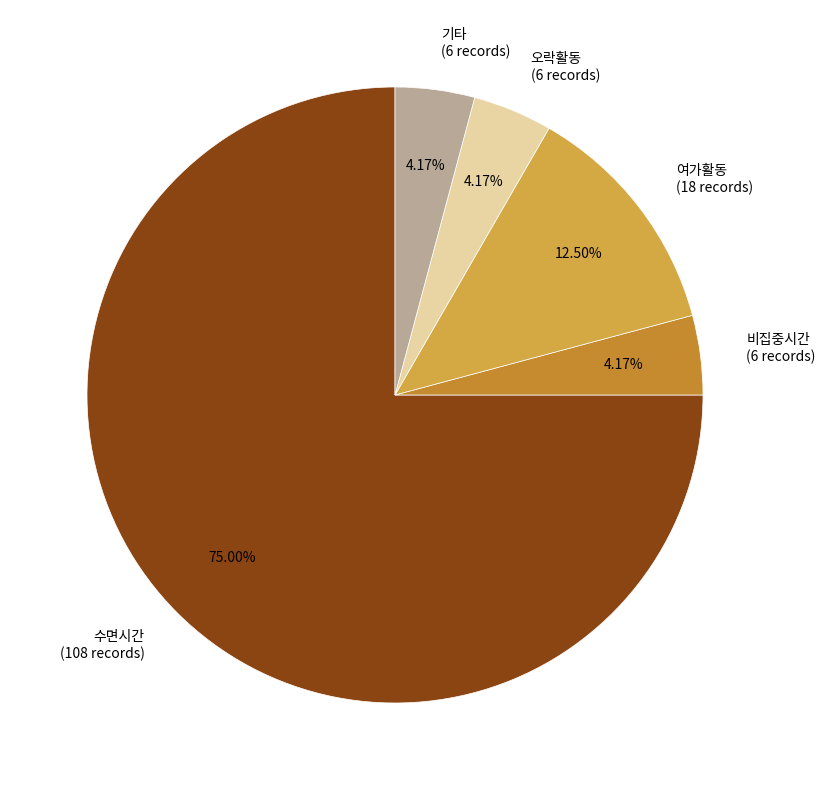

What is the majority slice?

수면시간 (108 records)